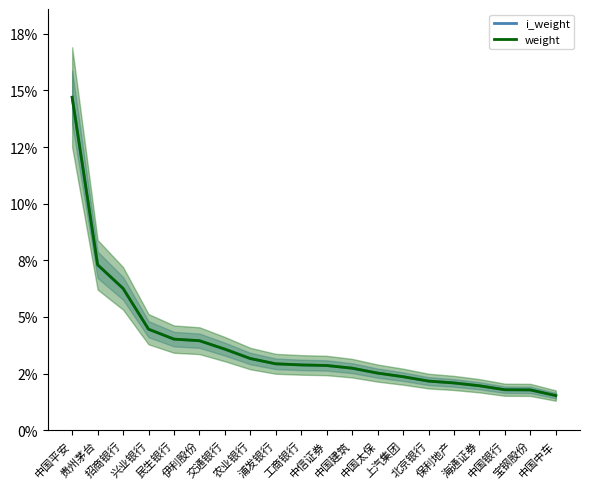

What is the total value across all series at 兴业银行?

0.1